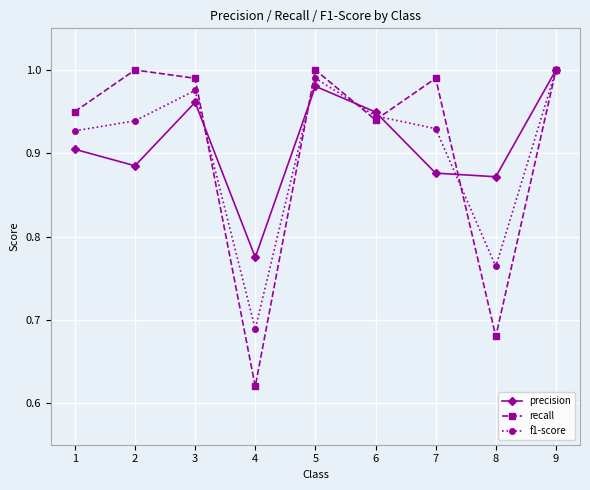

True or false: f1-score has more than 0 interior local peaks.

True